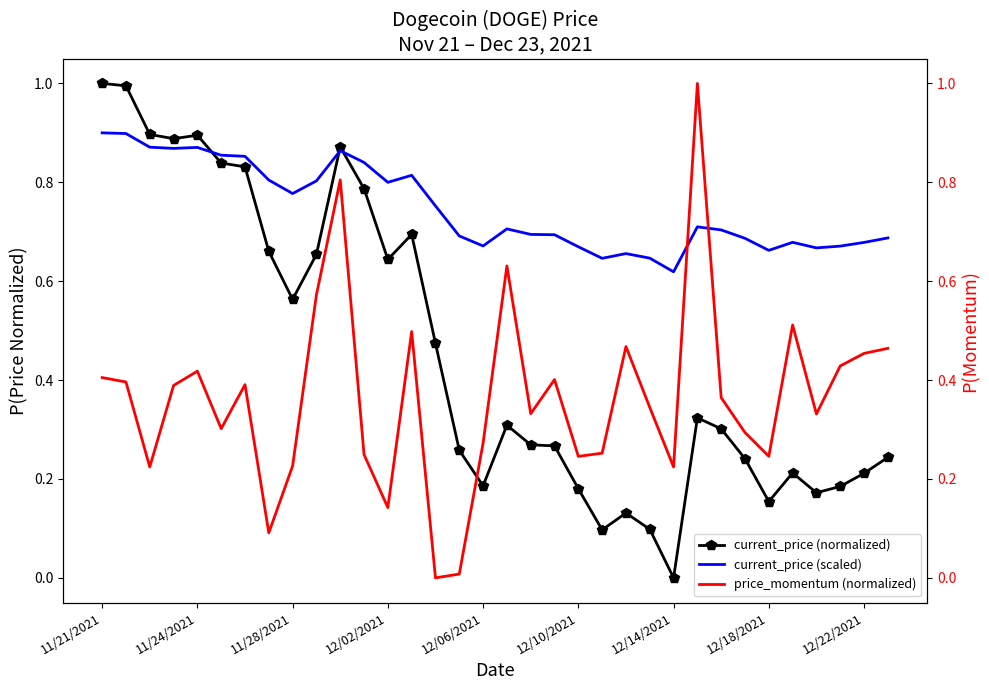

What are all the series names shown in the legend?

current_price (normalized), current_price (scaled), price_momentum (normalized)